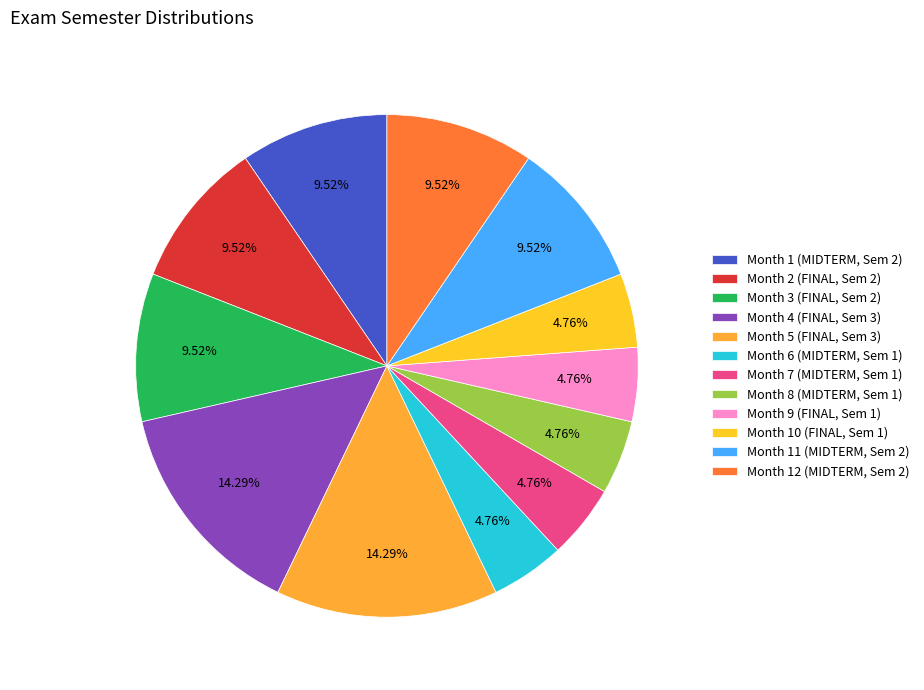

To the nearest percent, what is the difference between the largest and smallest slice percentages?

10%